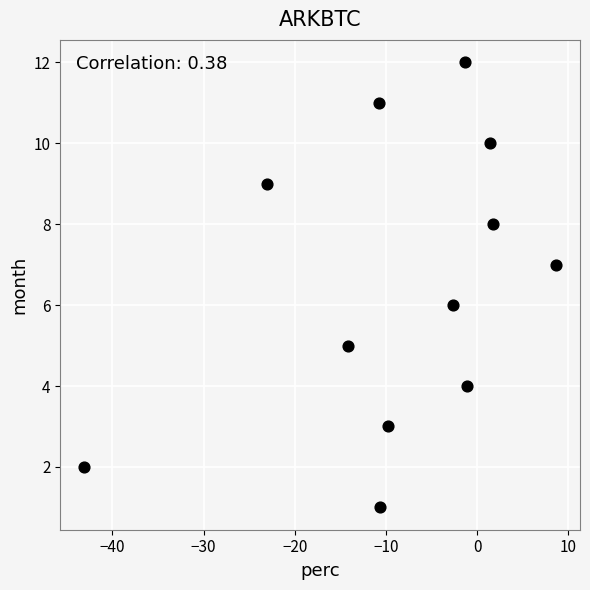

What is the range of Y values (max minus min)?

11